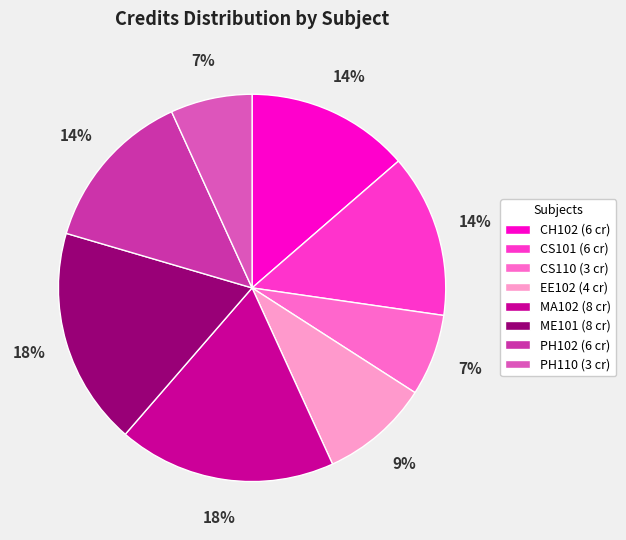

Does ME101 represent more than half of the total?

No